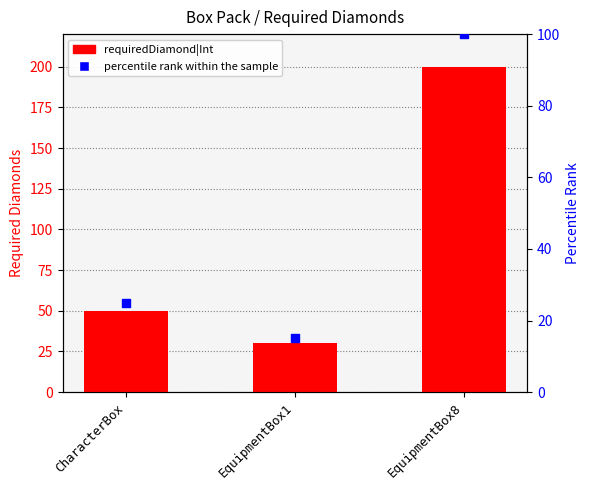

Which series has the largest total across all categories?

requiredDiamond|Int